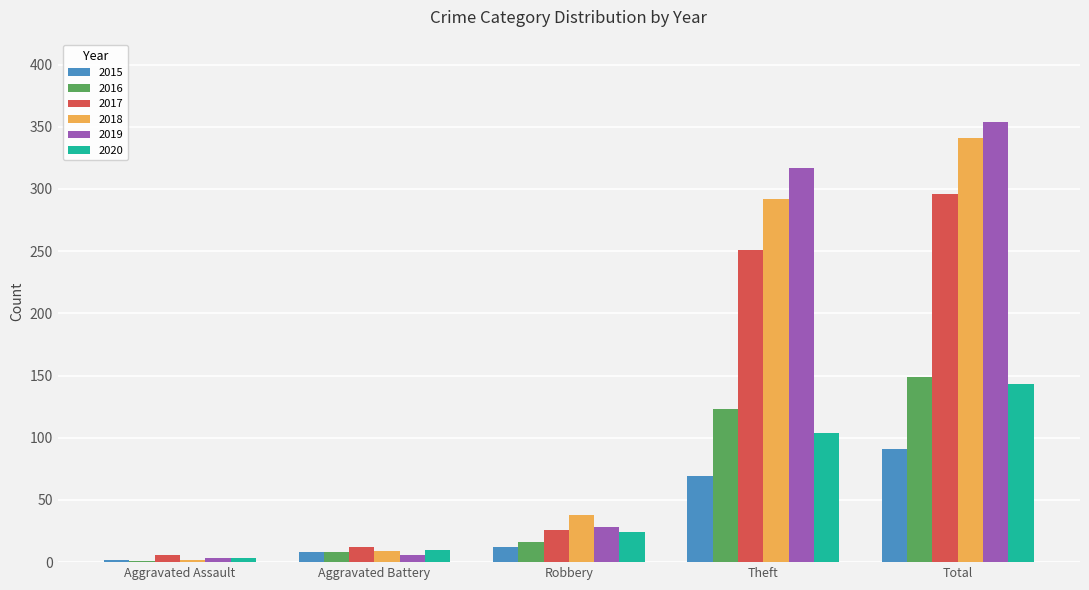

At which category is the sum across all series the highest?

Total